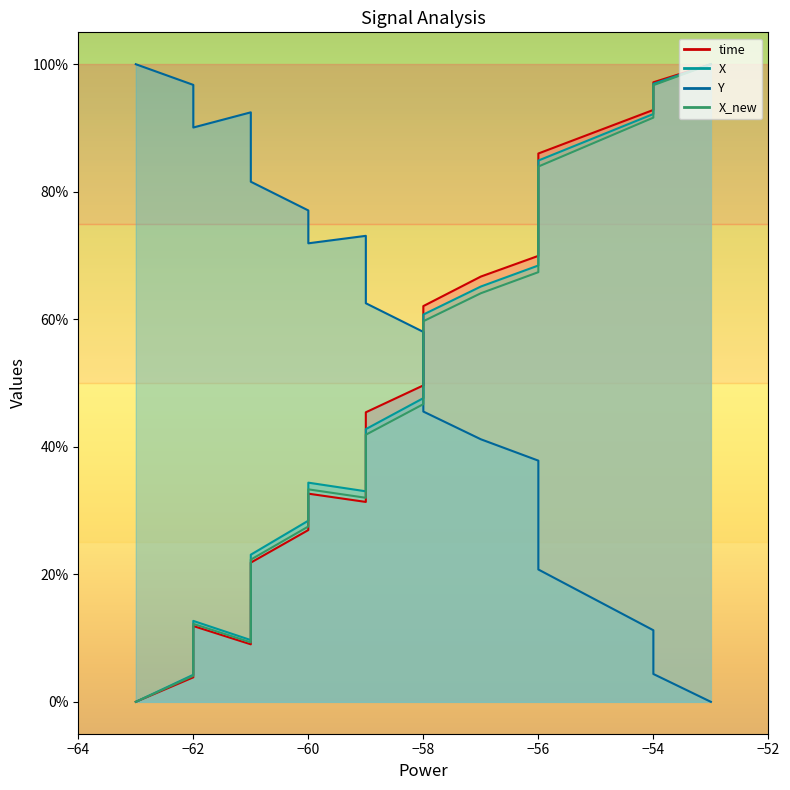

In X, how many points are higher than both neighbors (excluding endpoints)?

2